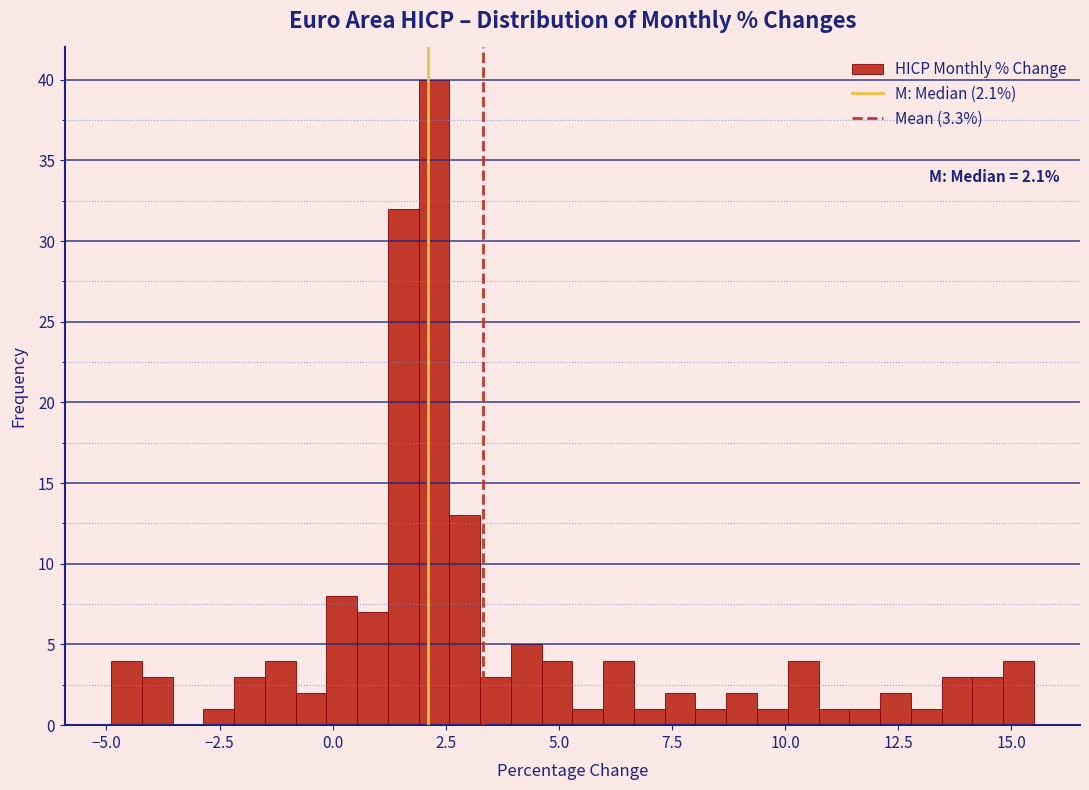

Read against the x-axis, roughly where is the centre of the tallest bar?

2.0